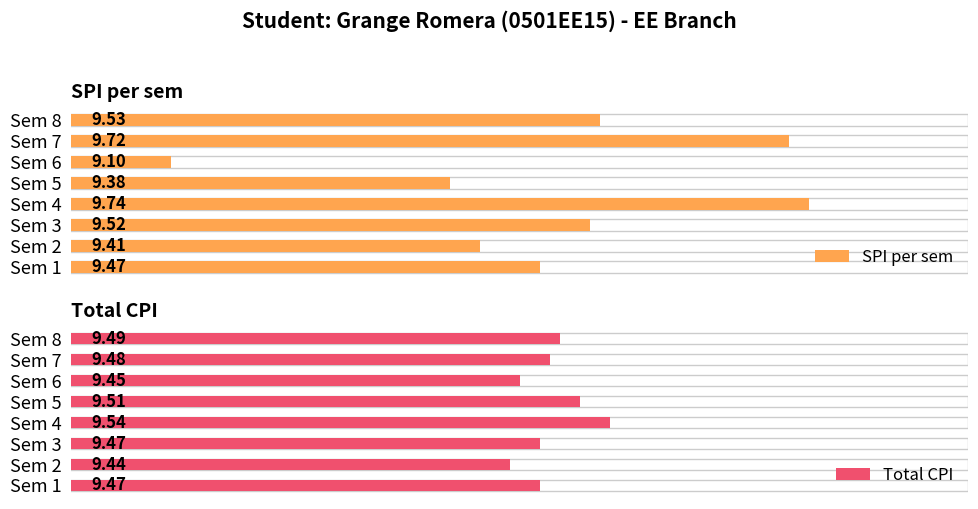

At how many categories does at least one series exceed 9?

8